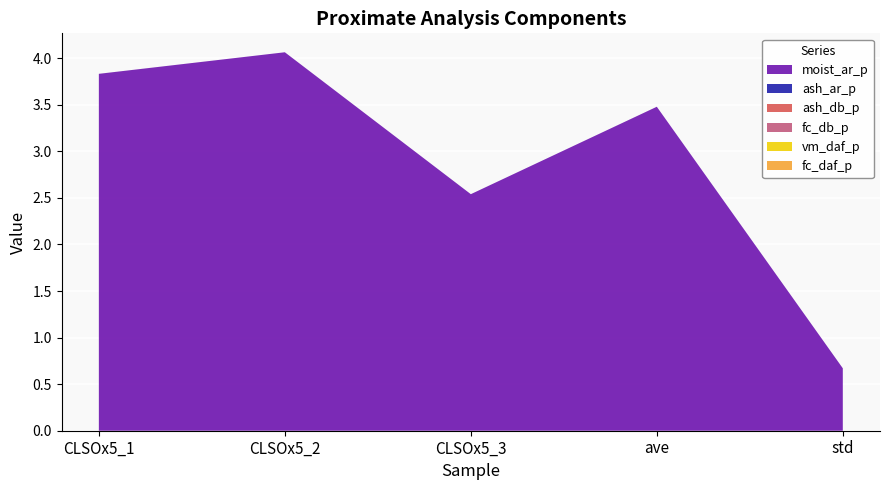

Reading right to left, extract all data points from this chart.

moist_ar_p: 0.7	3.5	2.5	4.1	3.8
ash_ar_p: 0.0	0.0	0.0	0.0	0.0
ash_db_p: 0.0	0.0	0.0	0.0	0.0
fc_db_p: 0.0	0.0	0.0	0.0	0.0
vm_daf_p: 0.0	0.0	0.0	0.0	0.0
fc_daf_p: 0.0	0.0	0.0	0.0	0.0